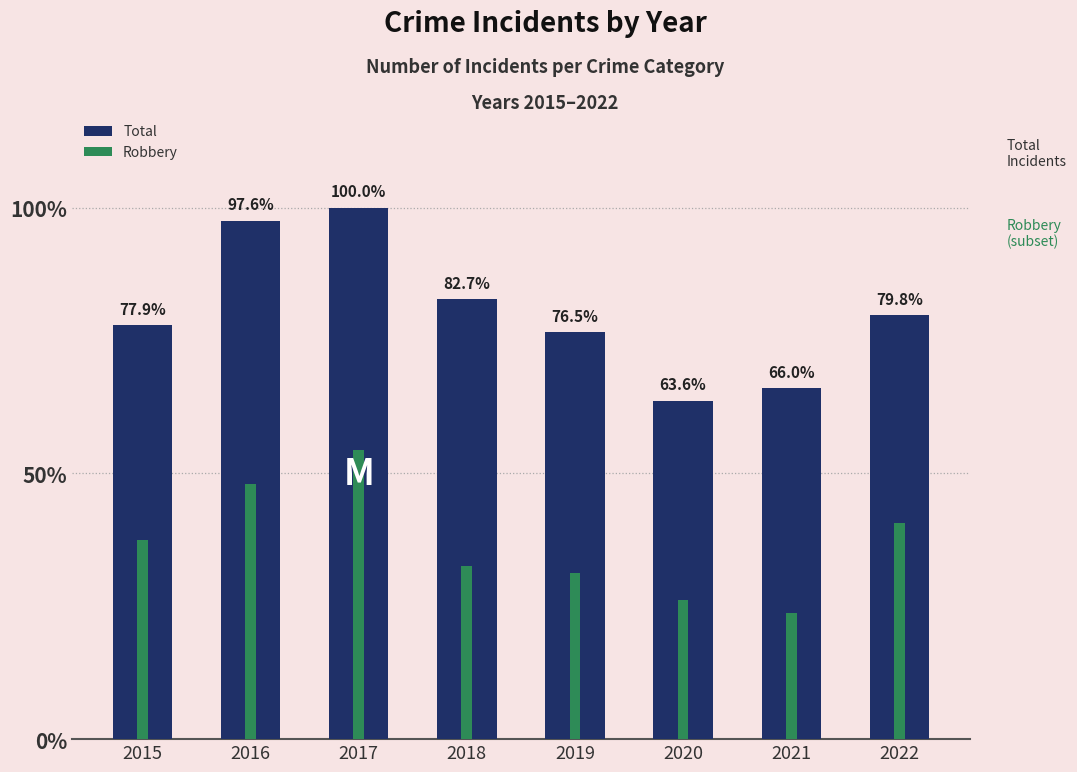

True or false: Robbery has a value of 178 at 2016.

True